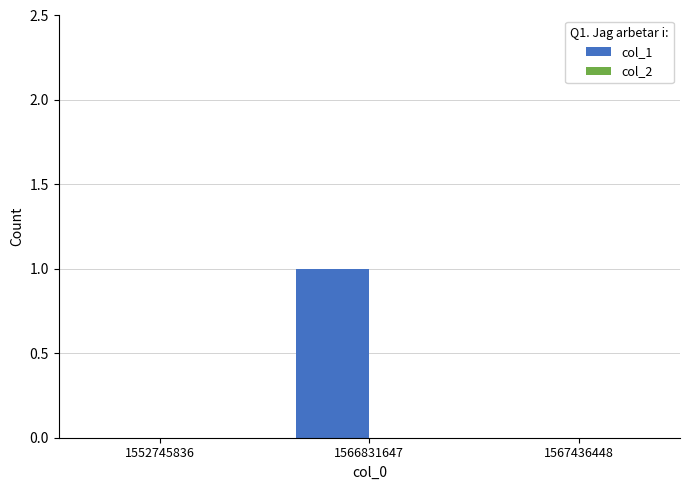

Which label corresponds to the largest value in the chart?

1566831647